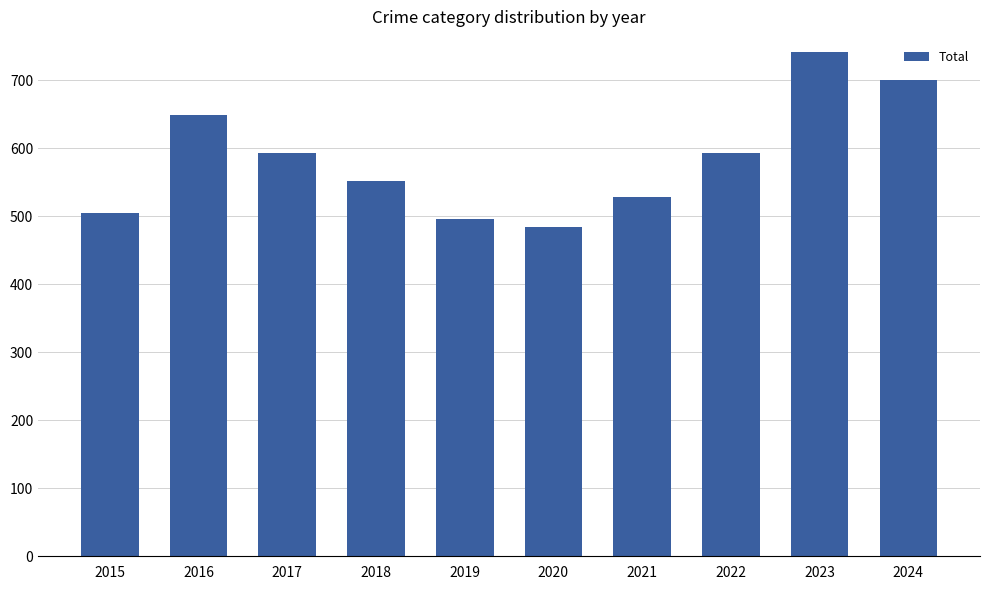

What value does the data have at 2016, to the nearest 10?

650